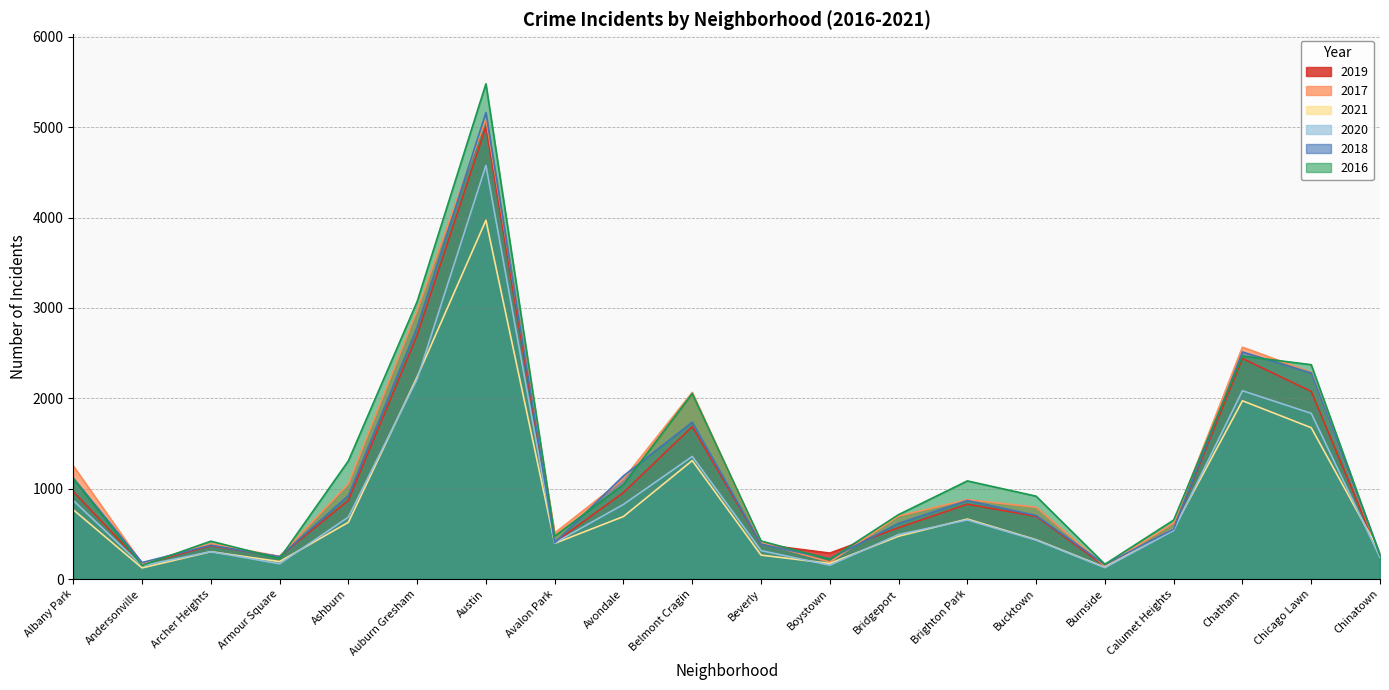

True or false: 2020 has more than 0 interior local peaks.

True